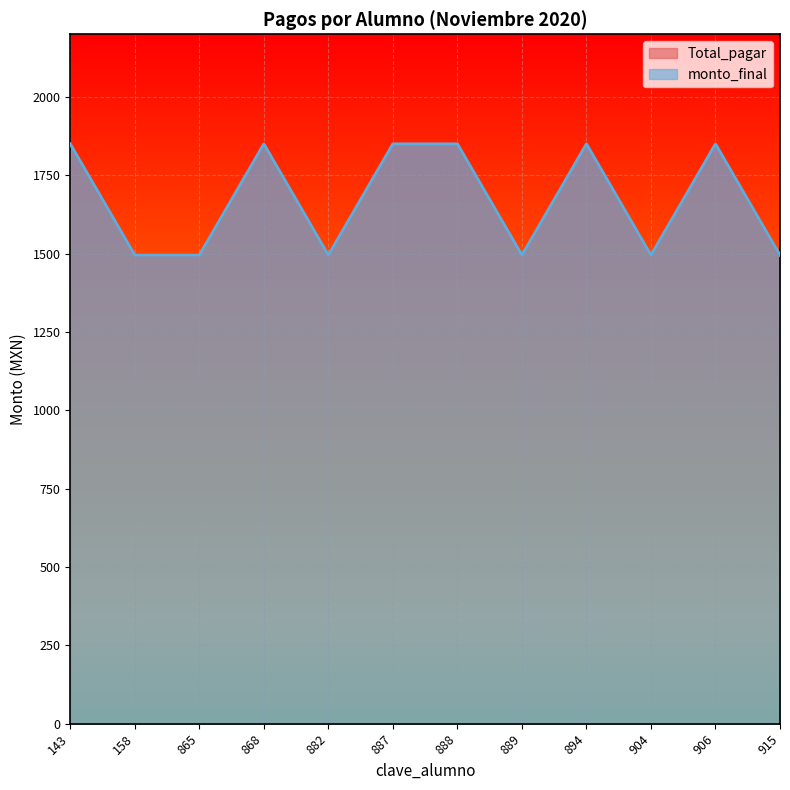

Where is monto_final nearest to the value 1672?

158